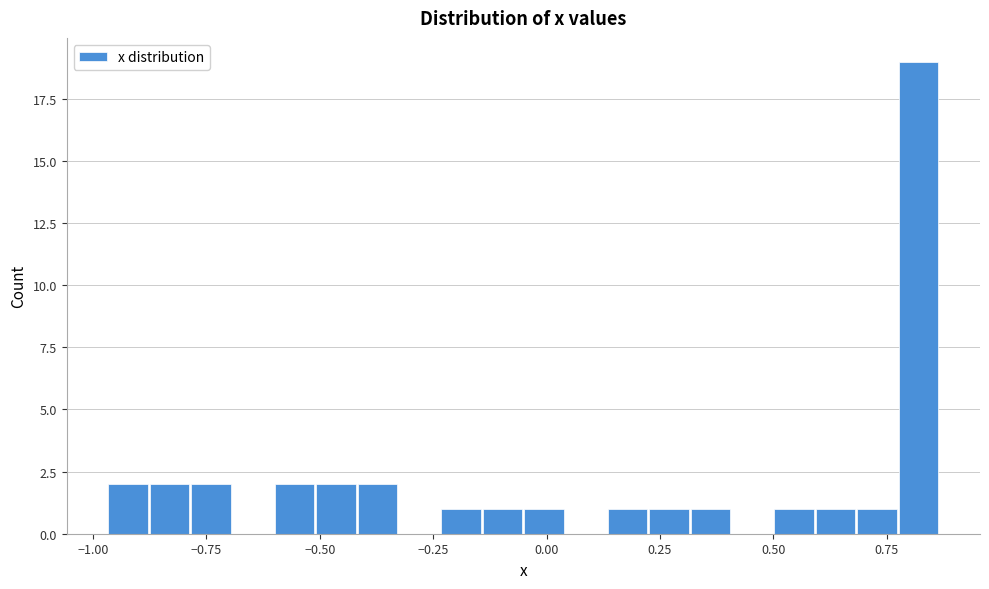

Around what value on the x-axis is the tallest bar? Give the approximate position of its centre, as read against the axis.

0.80